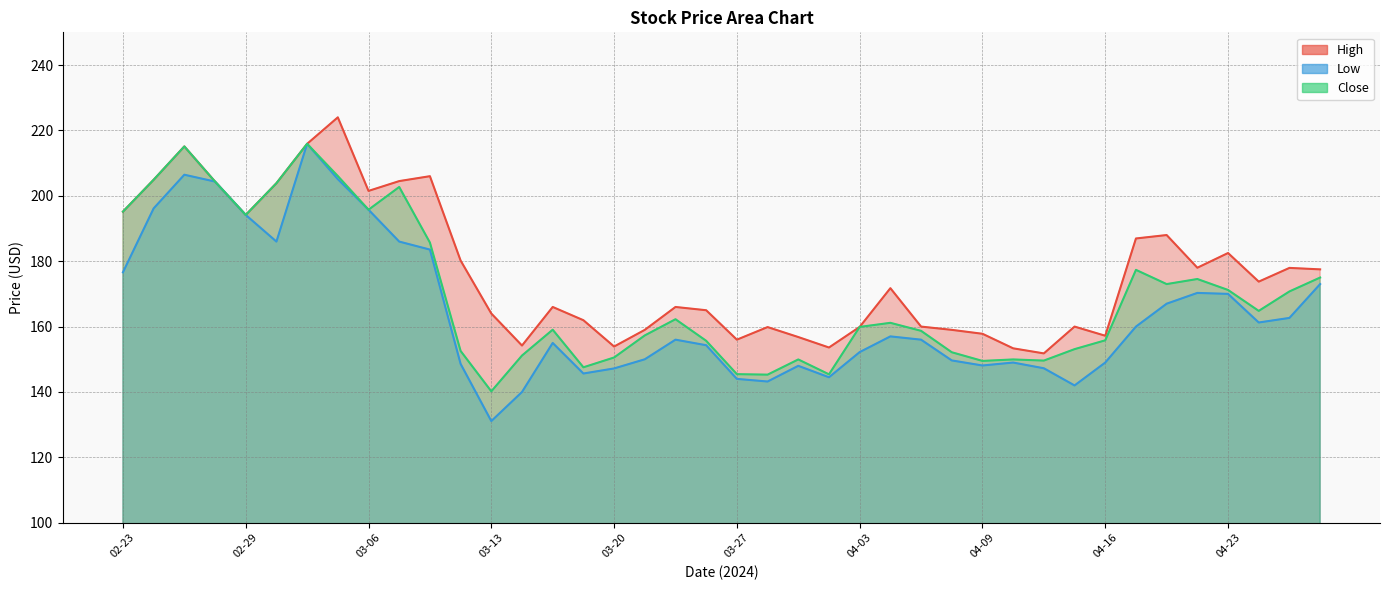

Rank the series by their maximum value, from highest to lowest.

High, Low, Close